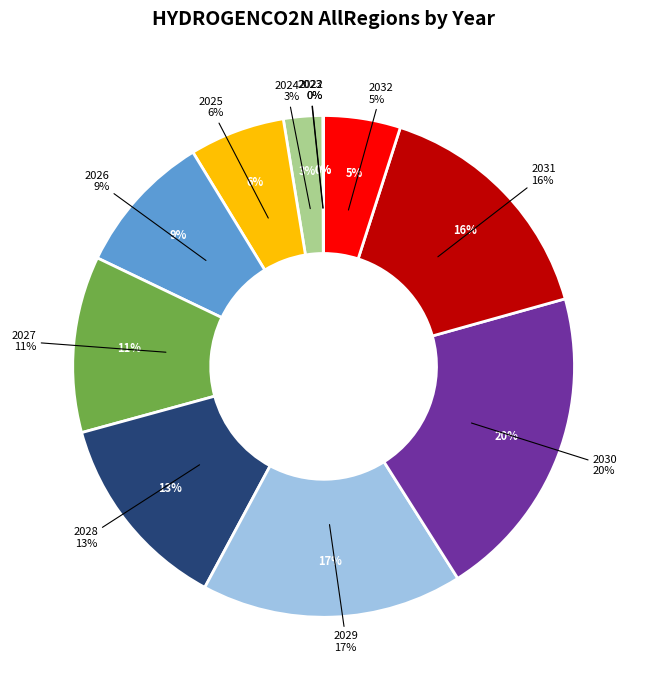

How many segments does this pie chart have?

11